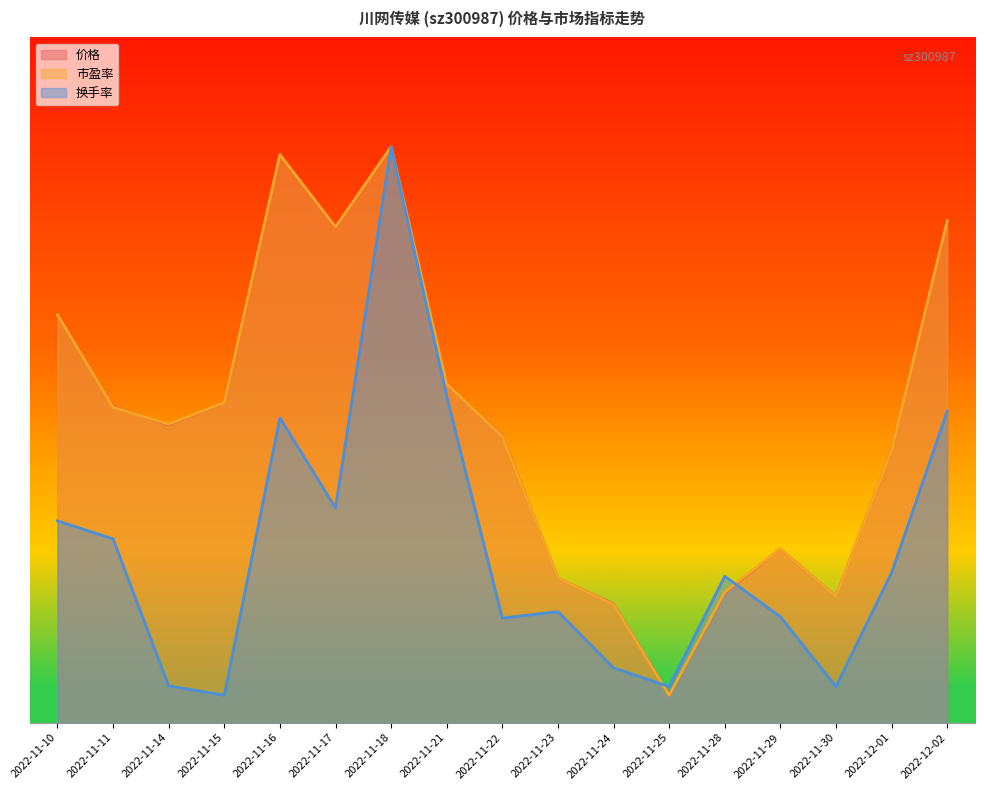

True or false: 换手率 has more than 1 interior local peaks.

True